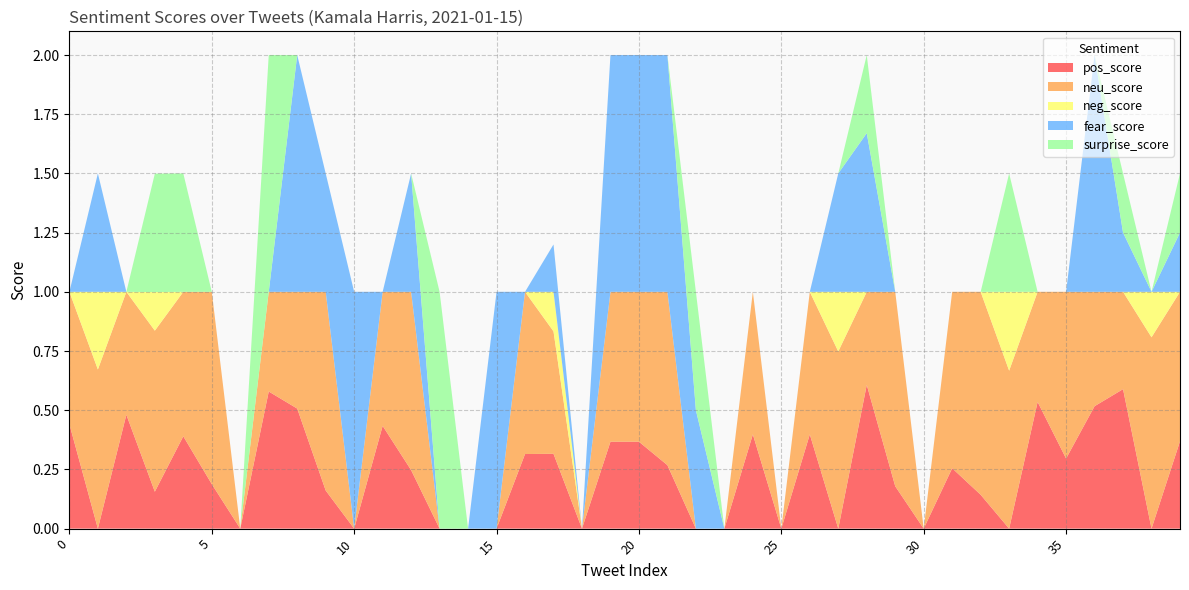

Reading right to left, extract all data points from this chart.

pos_score: 0.4	0.0	0.6	0.5	0.3	0.5	0.0	0.1	0.3	0.0	0.2	0.6	0.0	0.4	0.0	0.4	0.0	0.0	0.3	0.4	0.4	0.0	0.3	0.3	0.0	0.0	0.0	0.2	0.4	0.0	0.2	0.5	0.6	0.0	0.2	0.4	0.2	0.5	0.0	0.4
neu_score: 0.6	0.8	0.4	0.5	0.7	0.5	0.7	0.9	0.7	0.0	0.8	0.4	0.7	0.6	0.0	0.6	0.0	0.0	0.7	0.6	0.6	0.0	0.5	0.7	0.0	0.0	0.0	0.8	0.6	0.0	0.8	0.5	0.4	0.0	0.8	0.6	0.7	0.5	0.7	0.6
neg_score: 0.0	0.2	0.0	0.0	0.0	0.0	0.3	0.0	0.0	0.0	0.0	0.0	0.3	0.0	0.0	0.0	0.0	0.0	0.0	0.0	0.0	0.0	0.2	0.0	0.0	0.0	0.0	0.0	0.0	0.0	0.0	0.0	0.0	0.0	0.0	0.0	0.2	0.0	0.3	0.0
fear_score: 0.2	0.0	0.2	1.0	0.0	0.0	0.0	0.0	0.0	0.0	0.0	0.7	0.5	0.0	0.0	0.0	0.0	0.5	1.0	1.0	1.0	0.0	0.2	0.0	1.0	0.0	0.0	0.5	0.0	1.0	0.5	1.0	0.0	0.0	0.0	0.0	0.0	0.0	0.5	0.0
surprise_score: 0.2	0.0	0.2	0.0	0.0	0.0	0.5	0.0	0.0	0.0	0.0	0.3	0.0	0.0	0.0	0.0	0.0	0.5	0.0	0.0	0.0	0.0	0.0	0.0	0.0	0.0	1.0	0.0	0.0	0.0	0.0	0.0	1.0	0.0	0.0	0.5	0.5	0.0	0.0	0.0